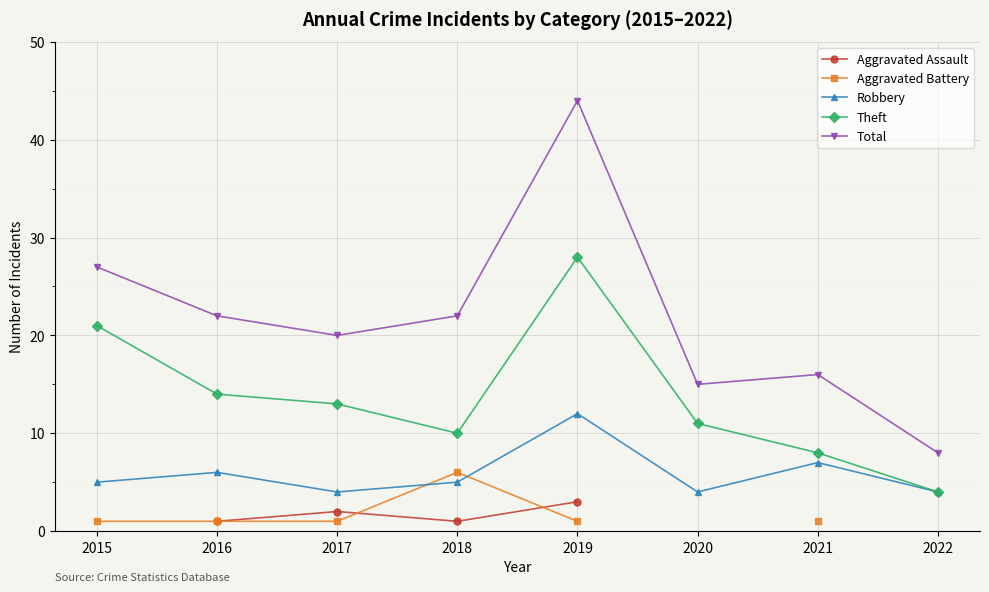

What is the value of the Theft point at the 8th from the left?

4